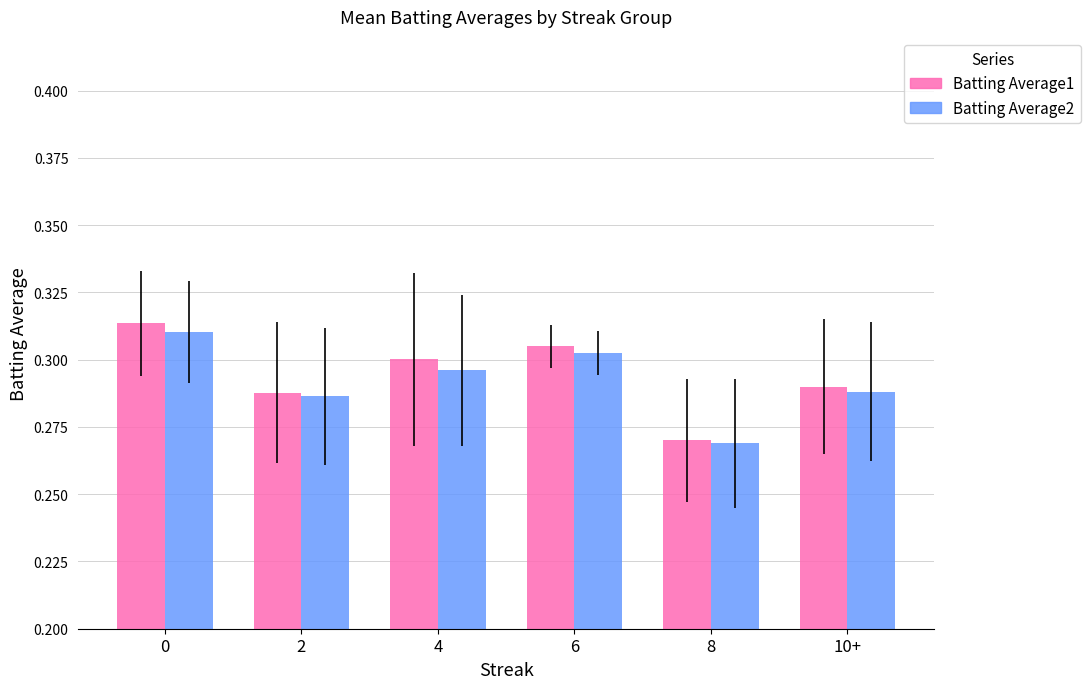

Which series has the widest spread of values?

Batting Average1